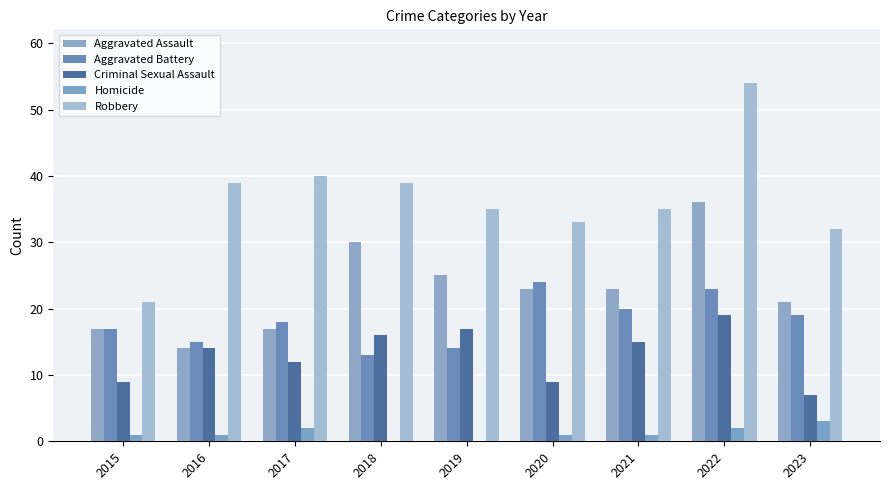

How many series are shown in this chart?

5